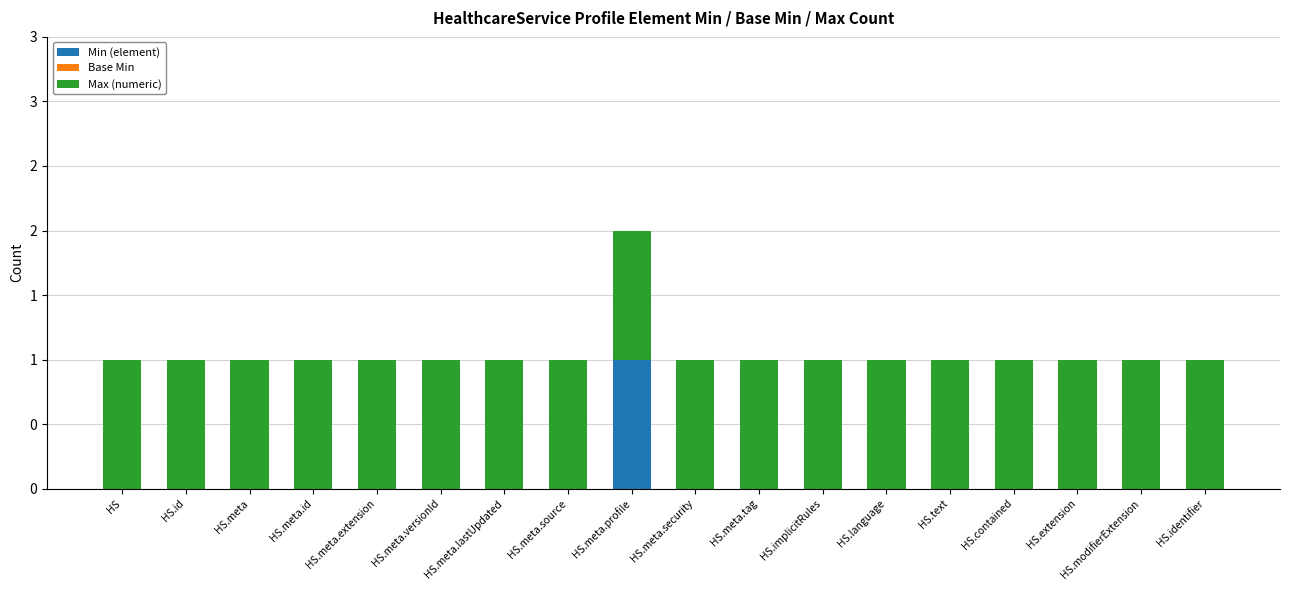

Are the bars horizontal?

No